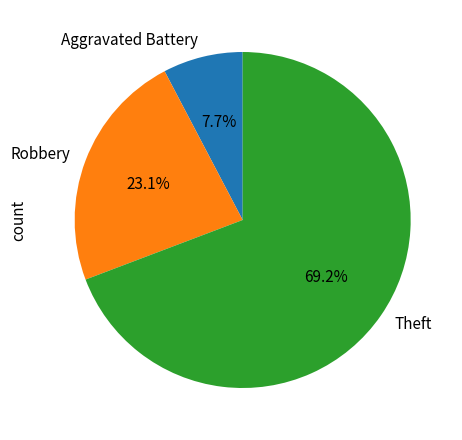

Does Aggravated Battery account for over 50% of the chart?

No